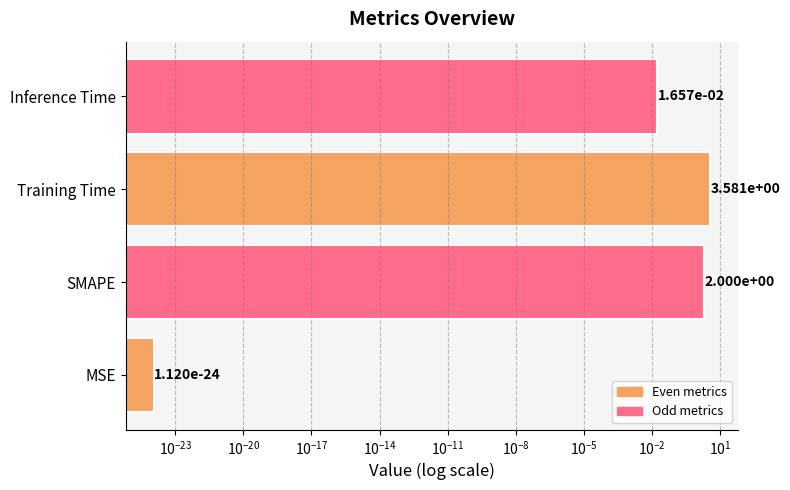

Reading right to left, what are all the values shown in this chart?

0.0	3.6	2.0	0.0